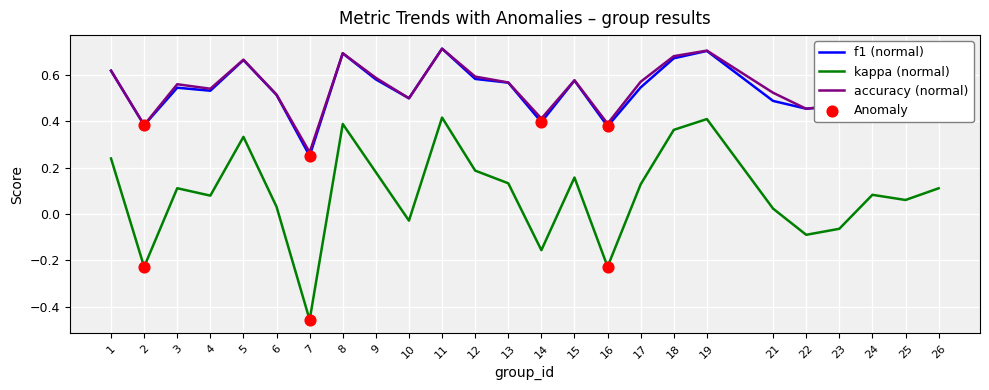

What is the total value across all series at 21?

1.0